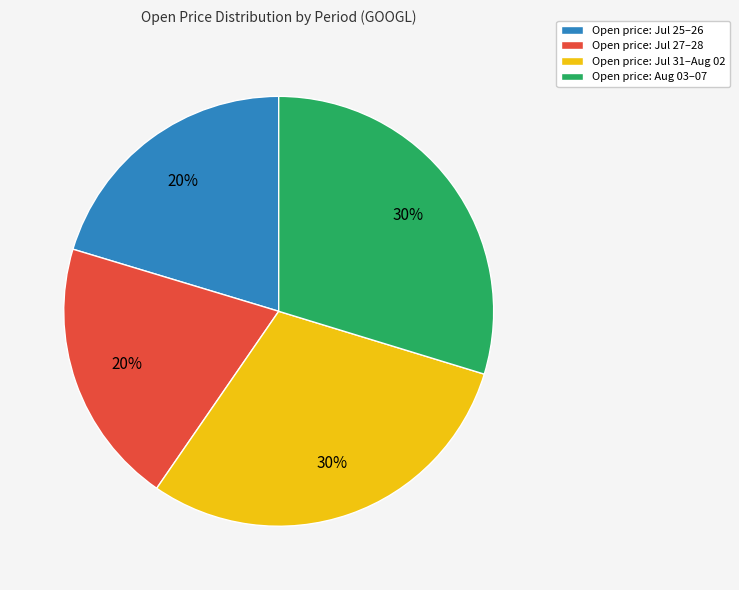

Count the number of slices in the pie.

4